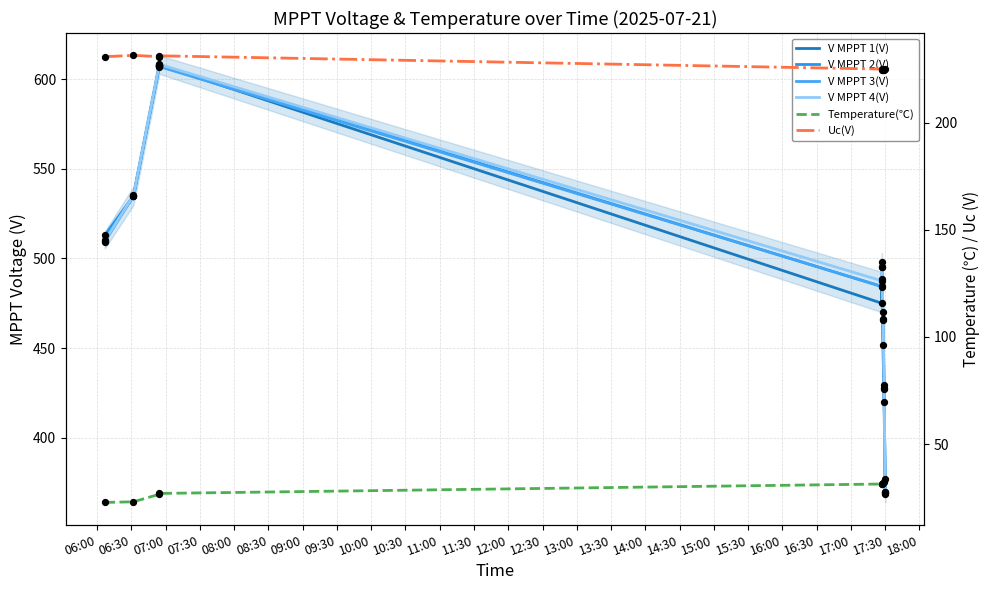

At how many categories does at least one series exceed 459?

7